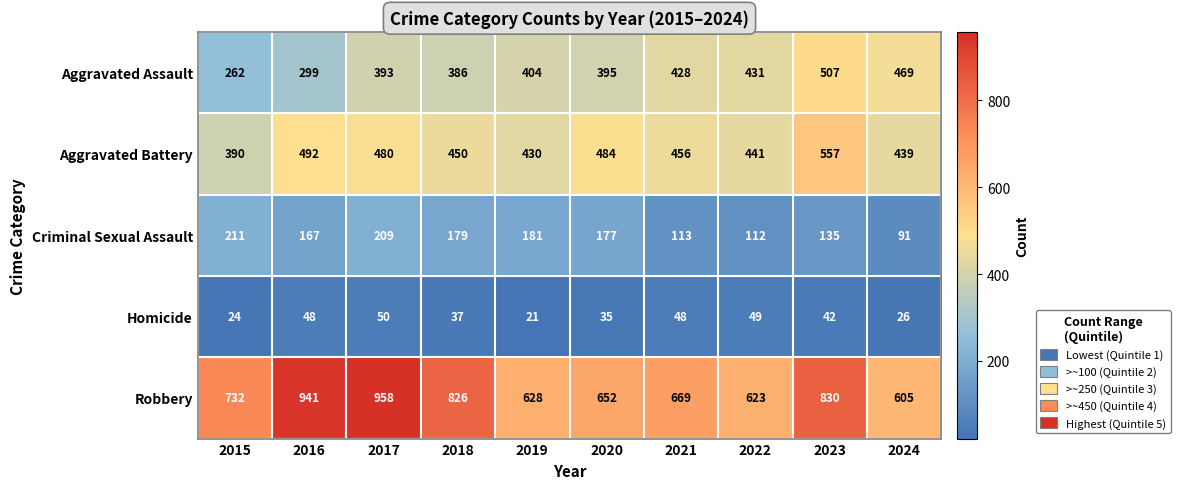

Is the value of Homicide at 2015 greater than the value of Aggravated Battery at 2016?

No